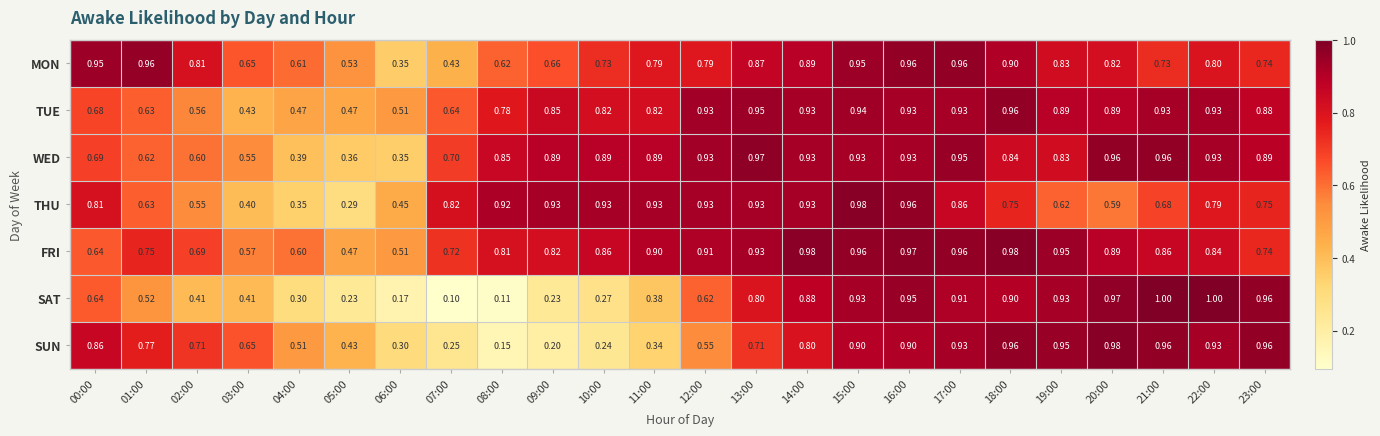

What is the spread (max minus min) of values at 02:00?

0.4